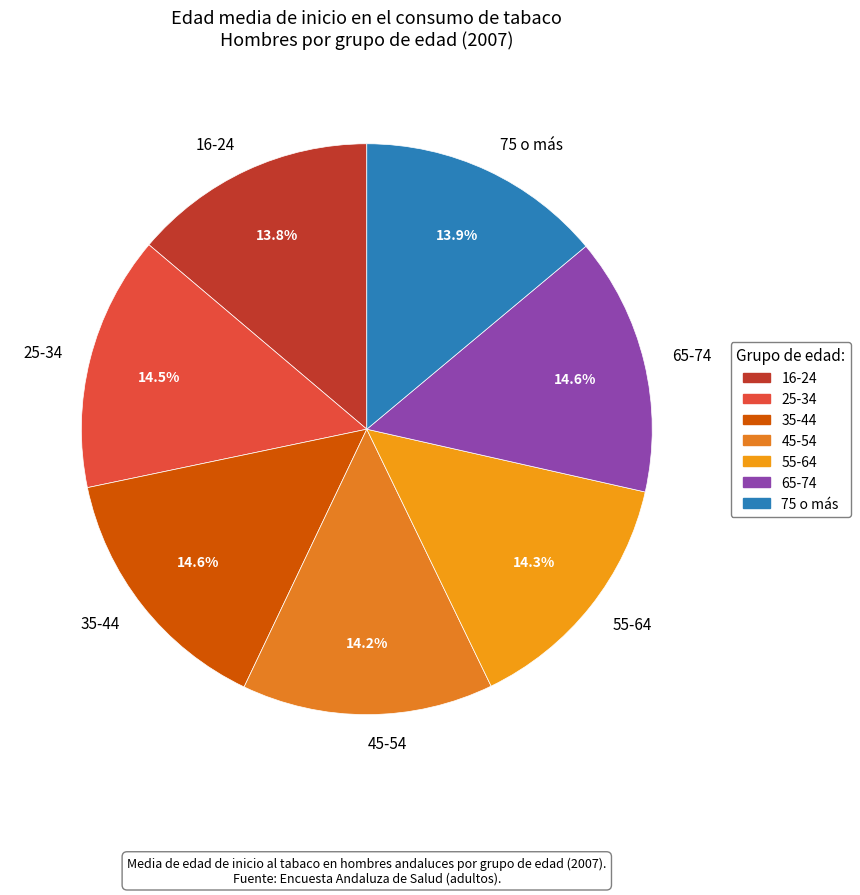

Do 45-54 and 16-24 together represent more than half of the pie?

No